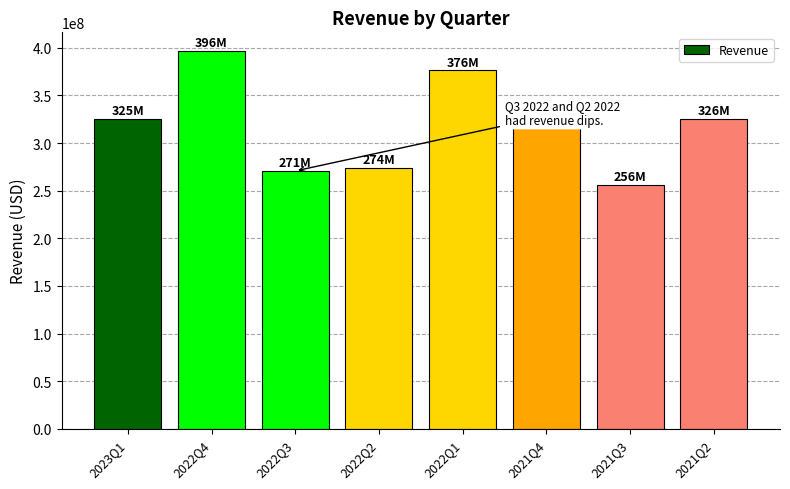

Approximately how many times larger is the value at 2021Q3 compared to 2021Q4?

0.8